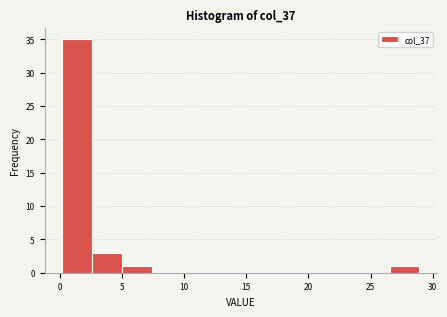

Reading left to right, list every bar in this chart as the range it spans on the x-axis followed by its height. Neither the bar edges nor the heights are printed on the chart, so give them approximately, as read against the axes.

0.0 to 2.5: 35
2.5 to 5.0: 3
5.0 to 7.5: 1
7.5 to 10.0: 0
10.0 to 12.0: 0
12.0 to 14.5: 0
14.5 to 17.0: 0
17.0 to 19.5: 0
19.5 to 22.0: 0
22.0 to 24.0: 0
24.0 to 26.5: 0
26.5 to 29.0: 1